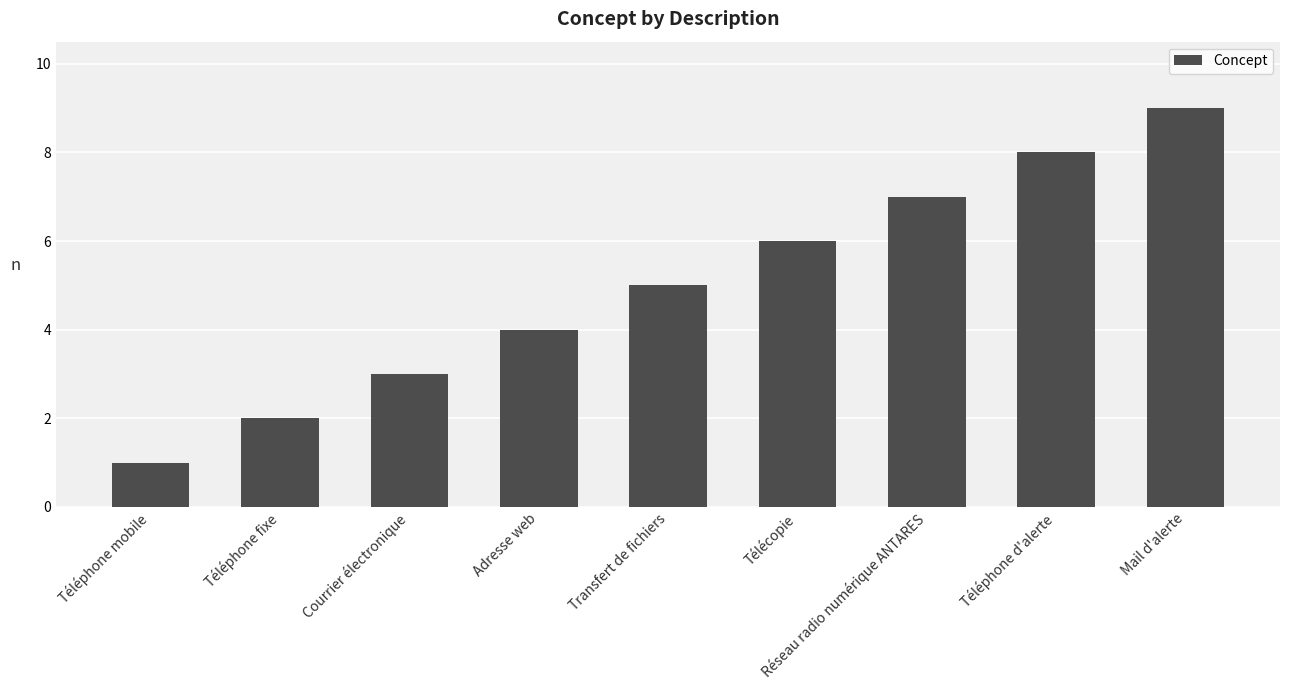

What is the sum of the values at Courrier électronique and Téléphone fixe?

5